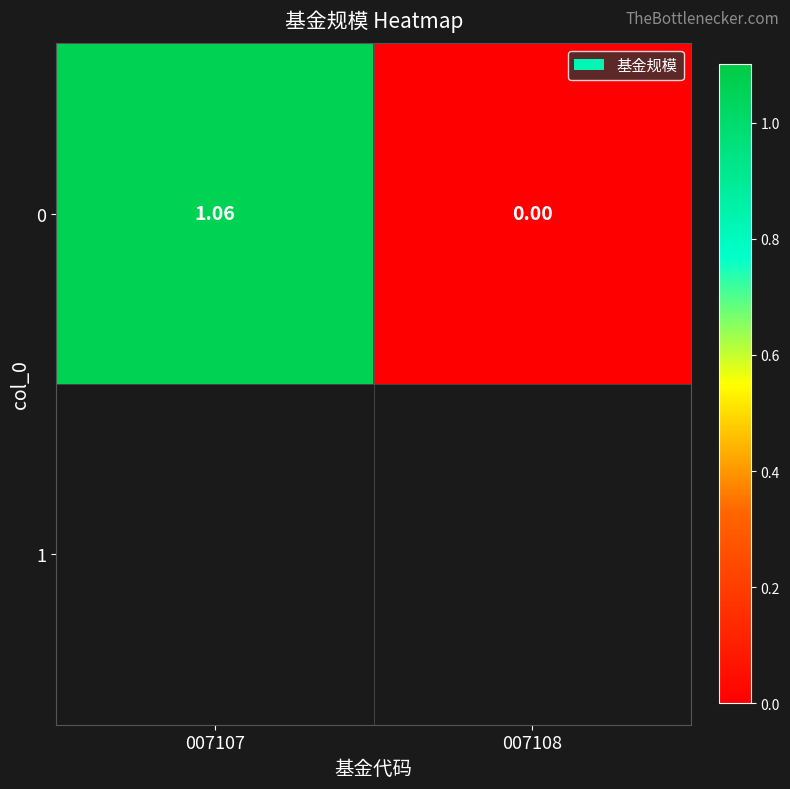

At which category does the chart reach its minimum across all series?

007108